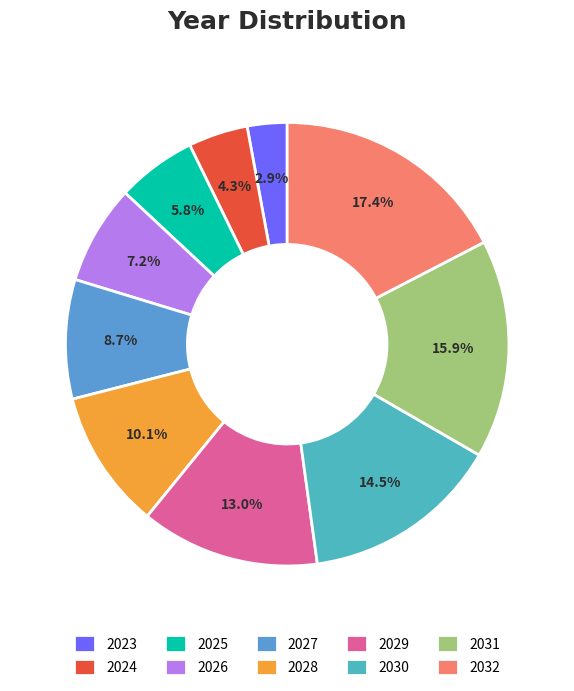

What percentage is the 2031 slice, to the nearest percent?

16%